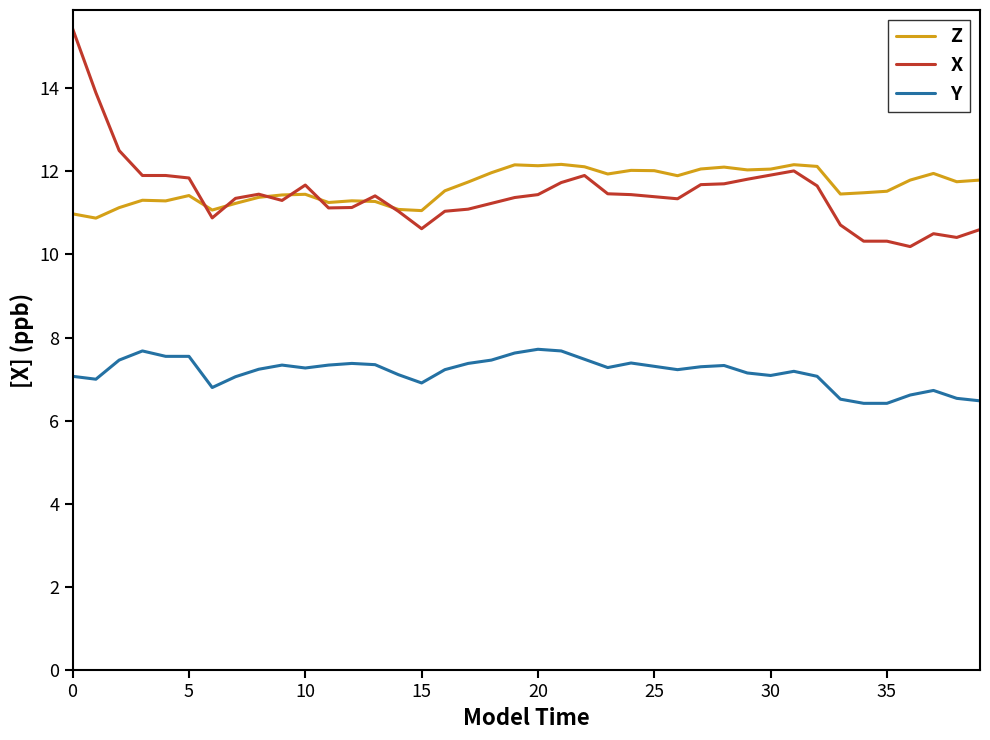

What is the maximum value for X?

15.4